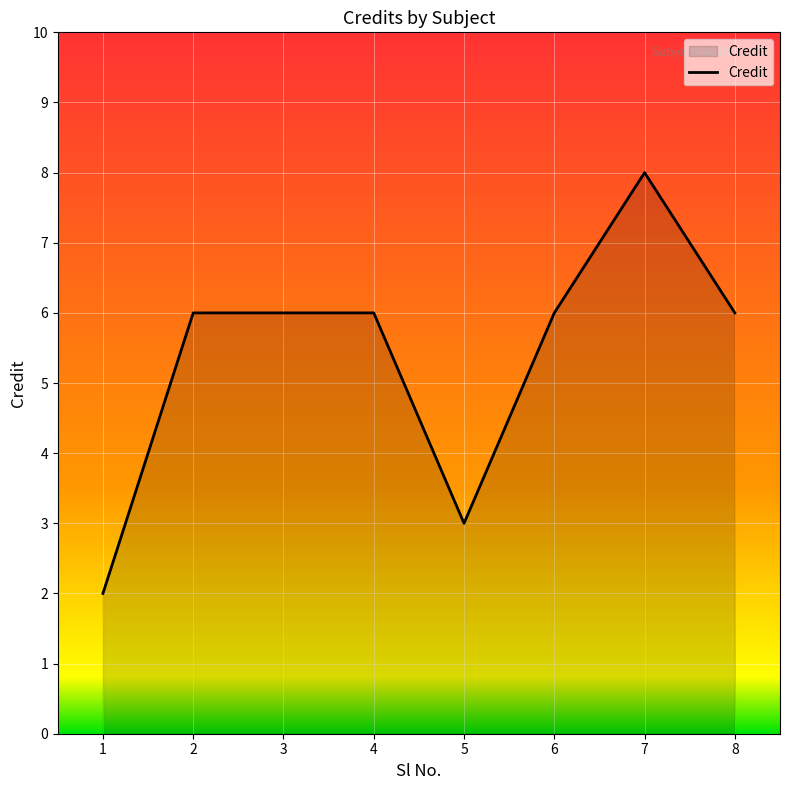

Which has a higher value, 7 or 8?

7